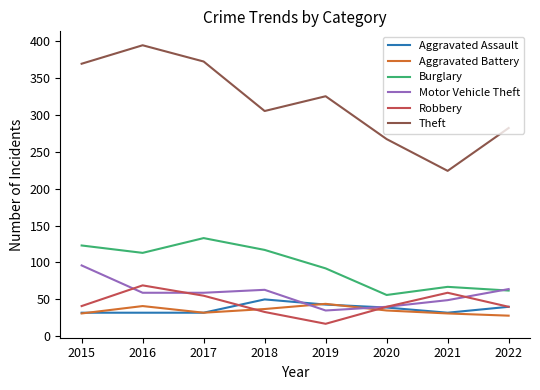

At which category does the chart reach its minimum across all series?

2019